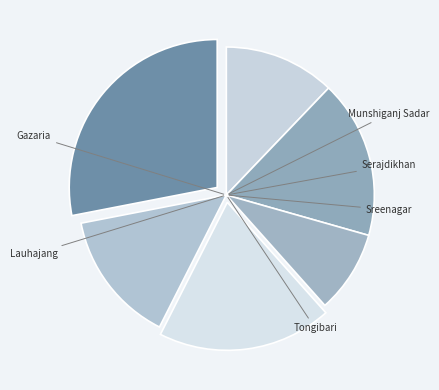

Count the number of slices in the pie.

6